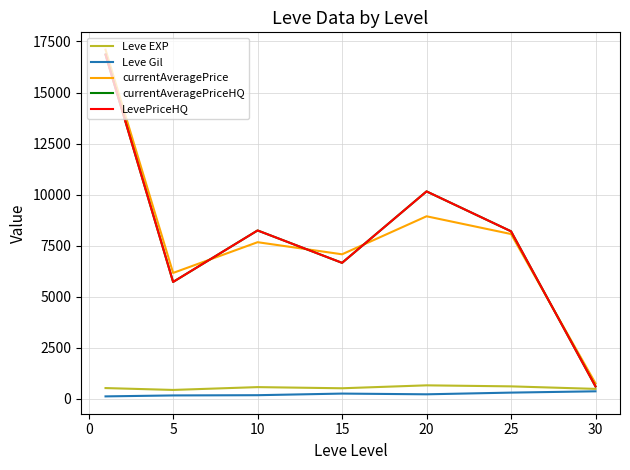

What is the sum of all Leve Gil values?

1564.2